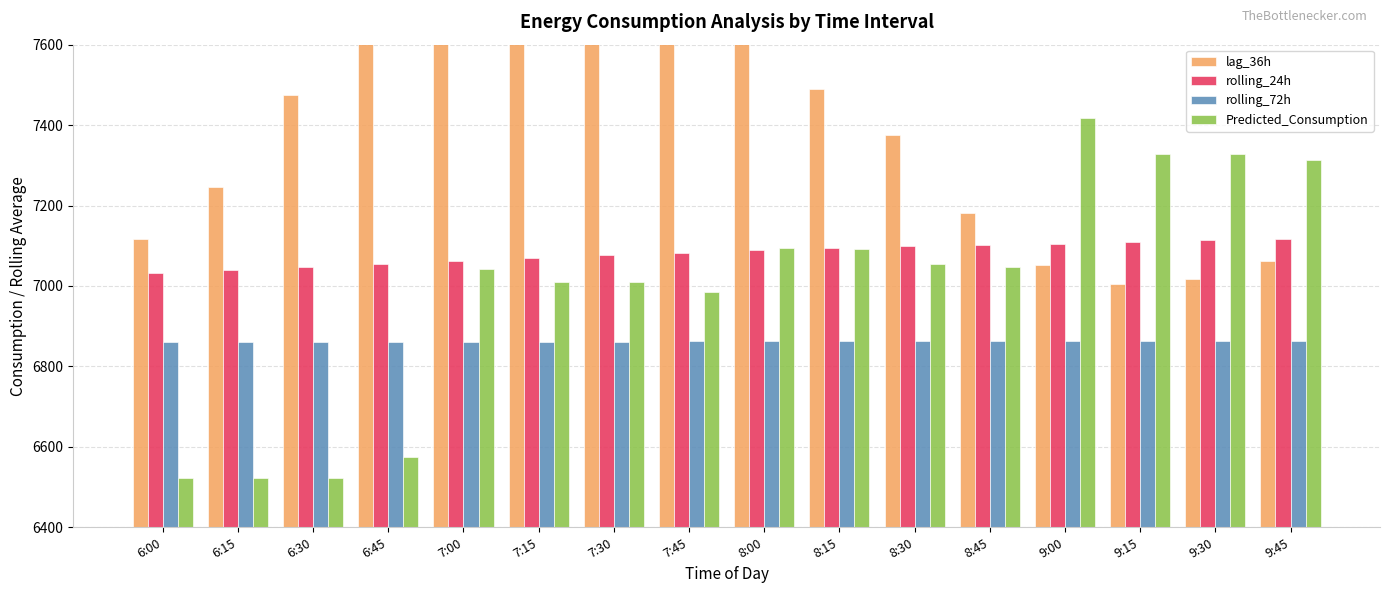

At 8:15, list the series in order from largest to smallest.

lag_36h, rolling_24h, Predicted_Consumption, rolling_72h